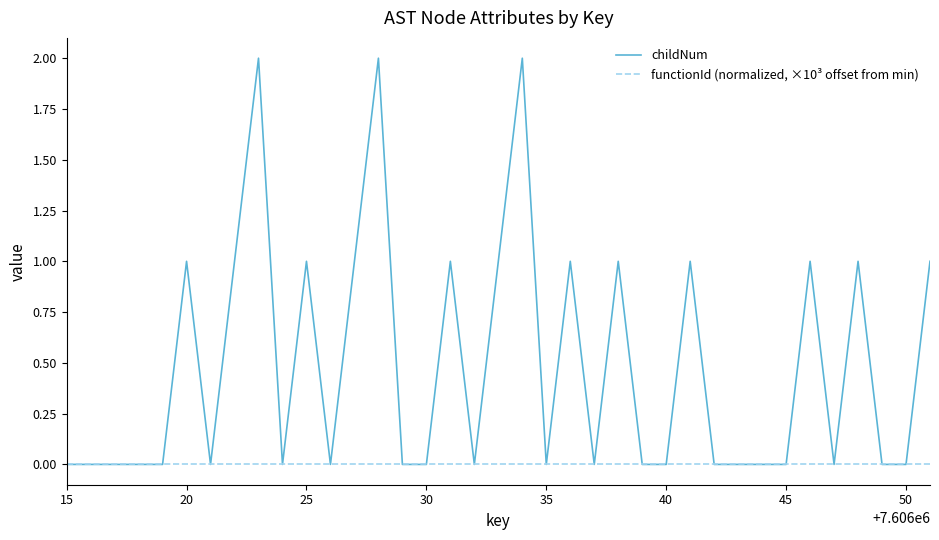

Rank the series by their maximum value, from lowest to highest.

functionId (normalized, ×10³ offset from min), childNum